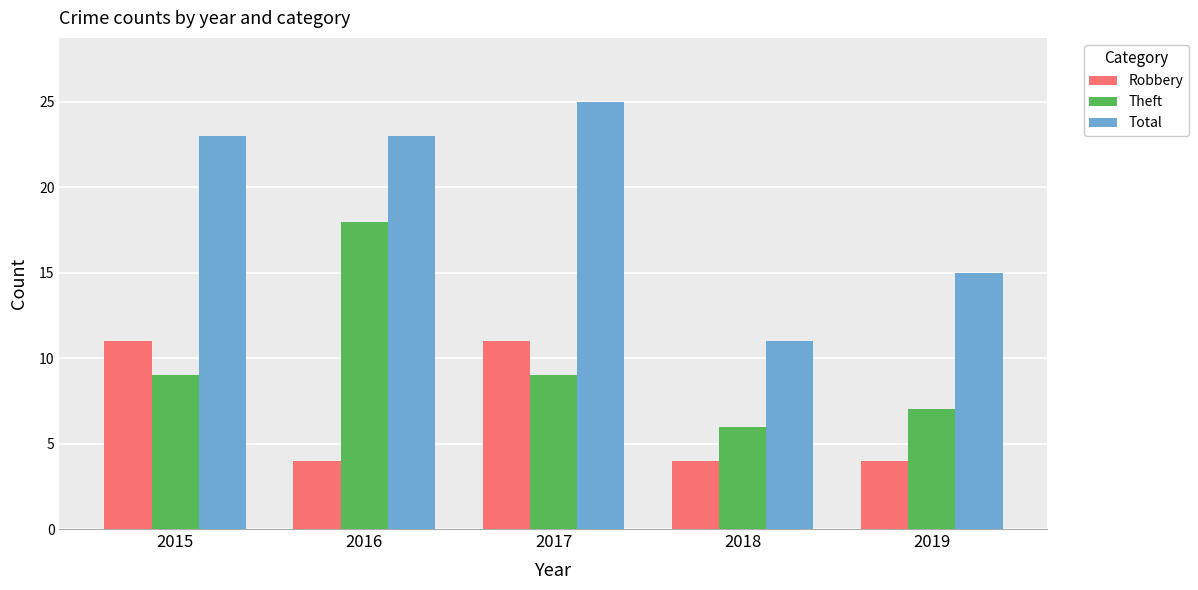

Is the value of Total at 2015 greater than the value of Theft at 2016?

Yes